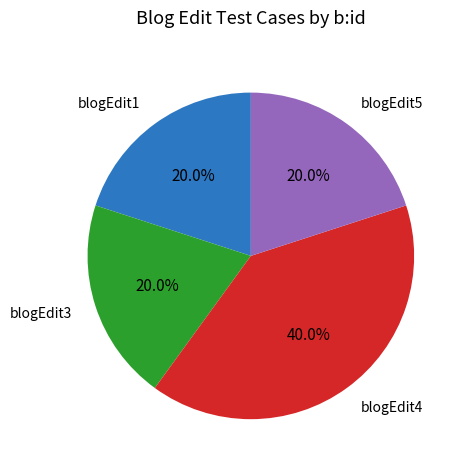

Which slice is the largest?

blogEdit4